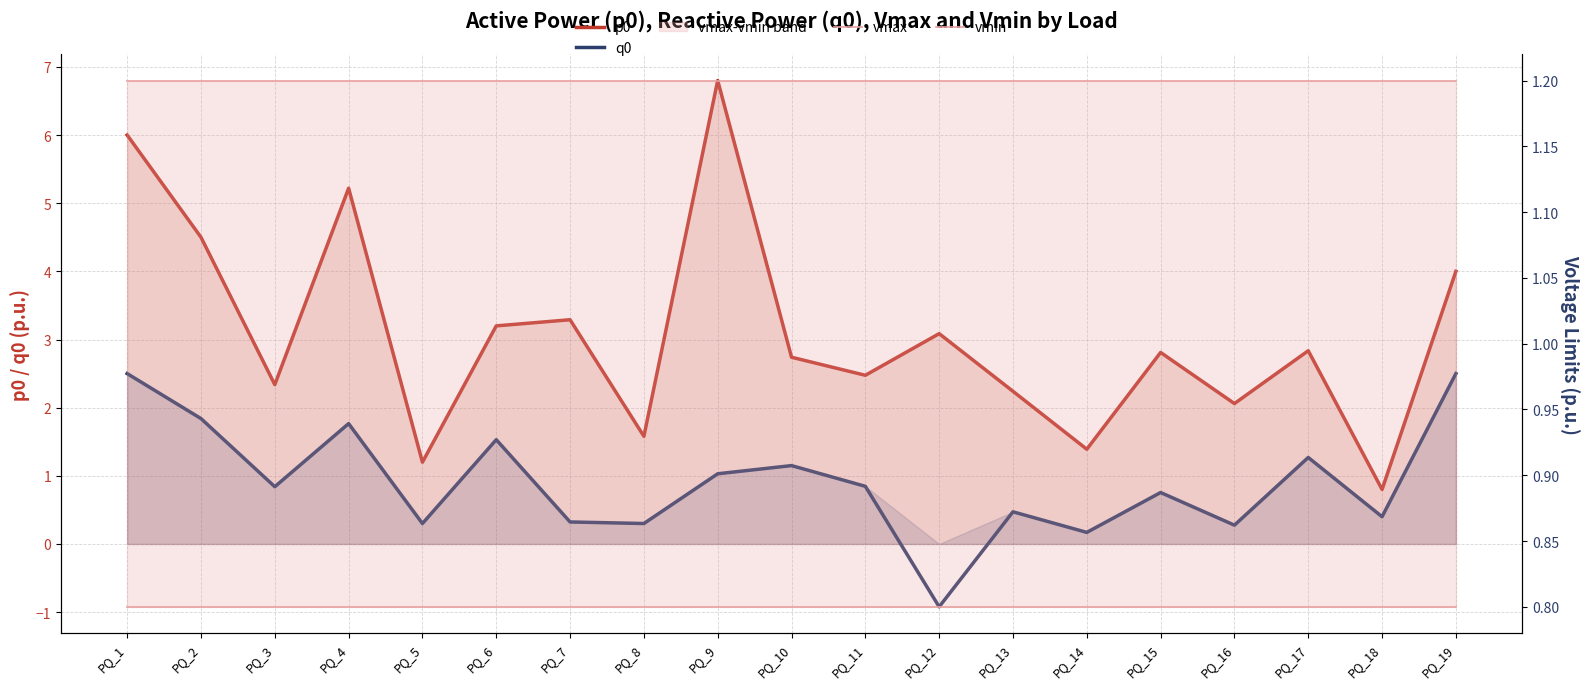

Reading left to right, transcribe all the data shown in this chart.

p0: PQ_1=6.0	PQ_2=4.5	PQ_3=2.3	PQ_4=5.2	PQ_5=1.2	PQ_6=3.2	PQ_7=3.3	PQ_8=1.6	PQ_9=6.8	PQ_10=2.7	PQ_11=2.5	PQ_12=3.1	PQ_13=2.2	PQ_14=1.4	PQ_15=2.8	PQ_16=2.1	PQ_17=2.8	PQ_18=0.8	PQ_19=4.0
q0: PQ_1=2.5	PQ_2=1.8	PQ_3=0.8	PQ_4=1.8	PQ_5=0.3	PQ_6=1.5	PQ_7=0.3	PQ_8=0.3	PQ_9=1.0	PQ_10=1.1	PQ_11=0.8	PQ_12=-0.9	PQ_13=0.5	PQ_14=0.2	PQ_15=0.8	PQ_16=0.3	PQ_17=1.3	PQ_18=0.4	PQ_19=2.5
vmax: PQ_1=1.2	PQ_2=1.2	PQ_3=1.2	PQ_4=1.2	PQ_5=1.2	PQ_6=1.2	PQ_7=1.2	PQ_8=1.2	PQ_9=1.2	PQ_10=1.2	PQ_11=1.2	PQ_12=1.2	PQ_13=1.2	PQ_14=1.2	PQ_15=1.2	PQ_16=1.2	PQ_17=1.2	PQ_18=1.2	PQ_19=1.2
vmin: PQ_1=0.8	PQ_2=0.8	PQ_3=0.8	PQ_4=0.8	PQ_5=0.8	PQ_6=0.8	PQ_7=0.8	PQ_8=0.8	PQ_9=0.8	PQ_10=0.8	PQ_11=0.8	PQ_12=0.8	PQ_13=0.8	PQ_14=0.8	PQ_15=0.8	PQ_16=0.8	PQ_17=0.8	PQ_18=0.8	PQ_19=0.8